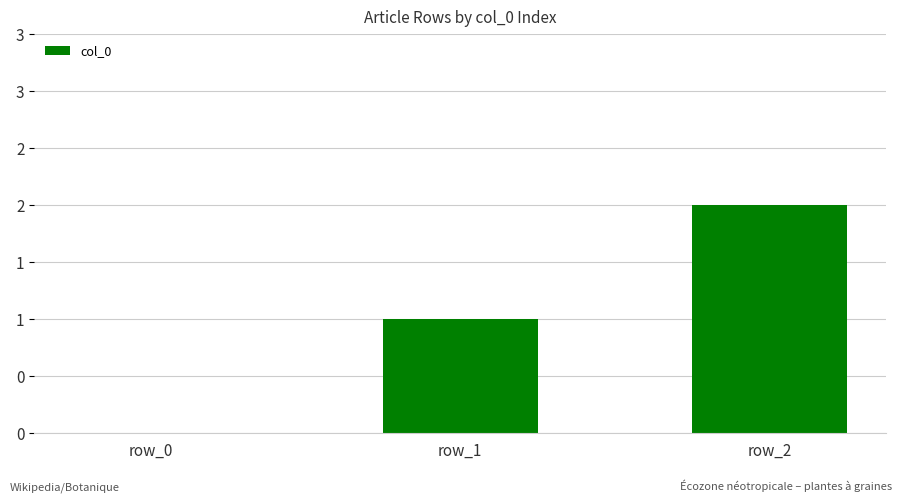

Does the chart contain any negative values?

No